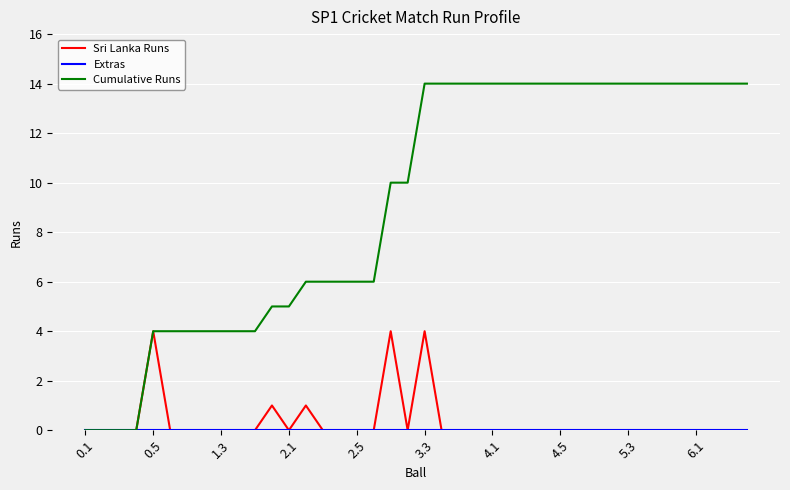

How many Sri Lanka Runs values are between 0 and 1?

37